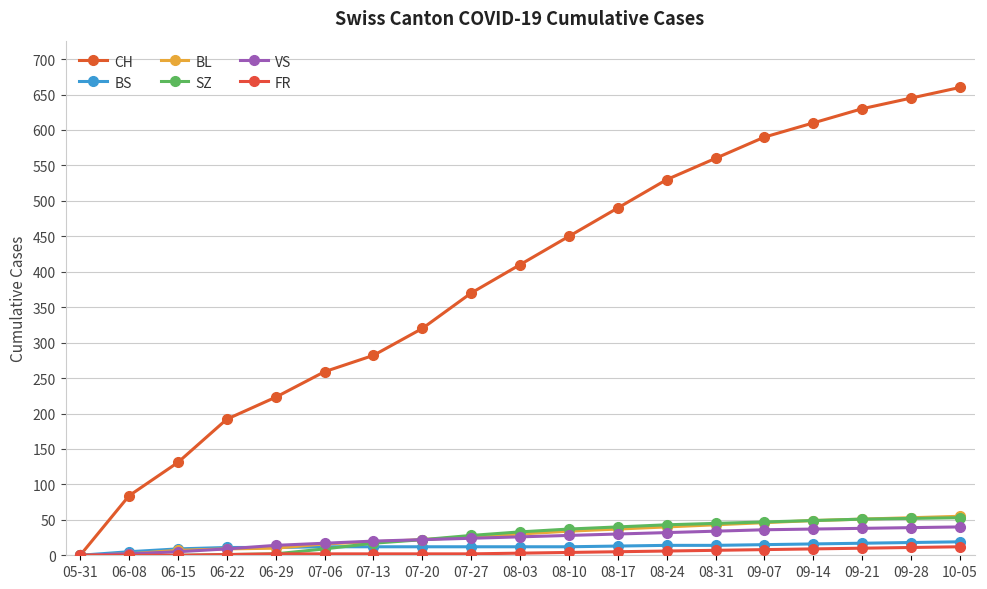

What is the value of the BL point at the 9th from the left?

26